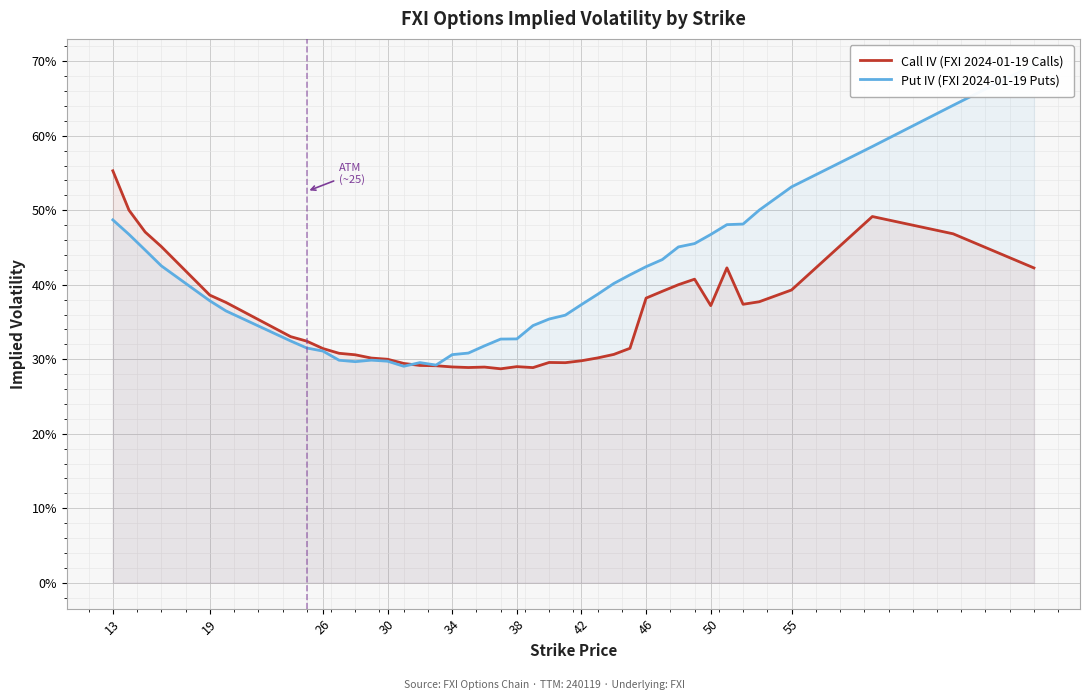

At how many categories does at least one series exceed 0?

40